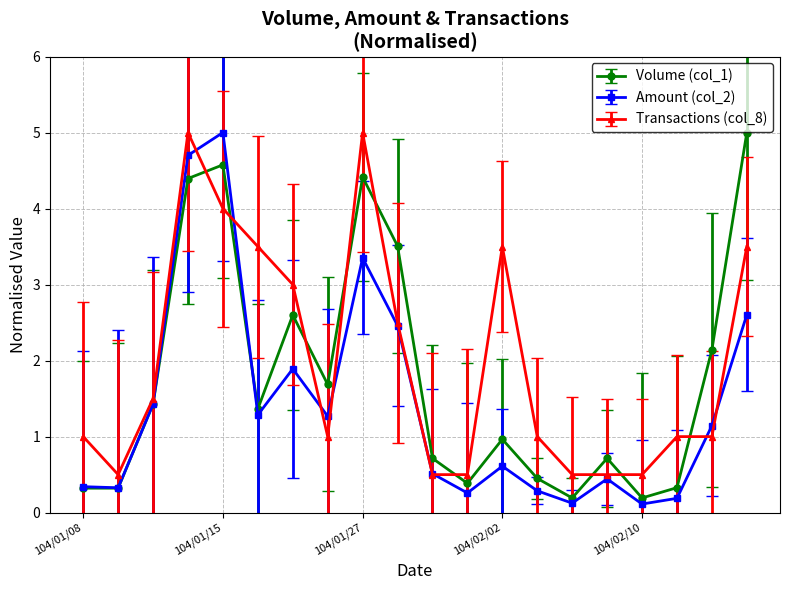

Which series has the largest total across all categories?

Transactions (col_8)